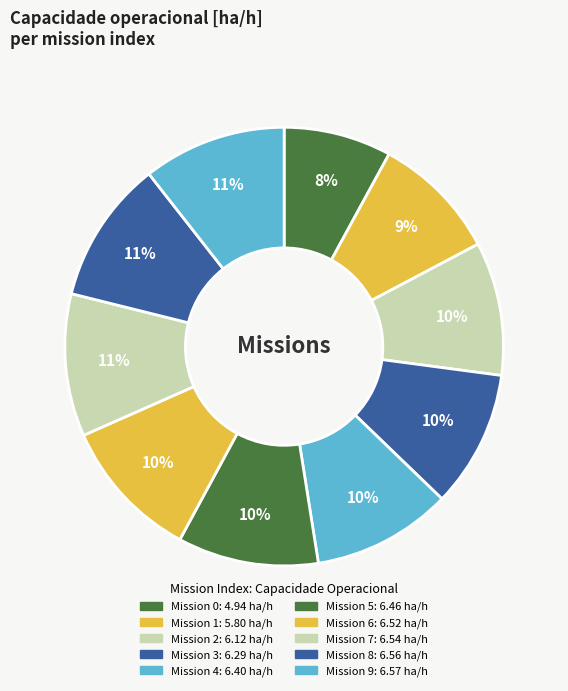

Count the number of slices in the pie.

10